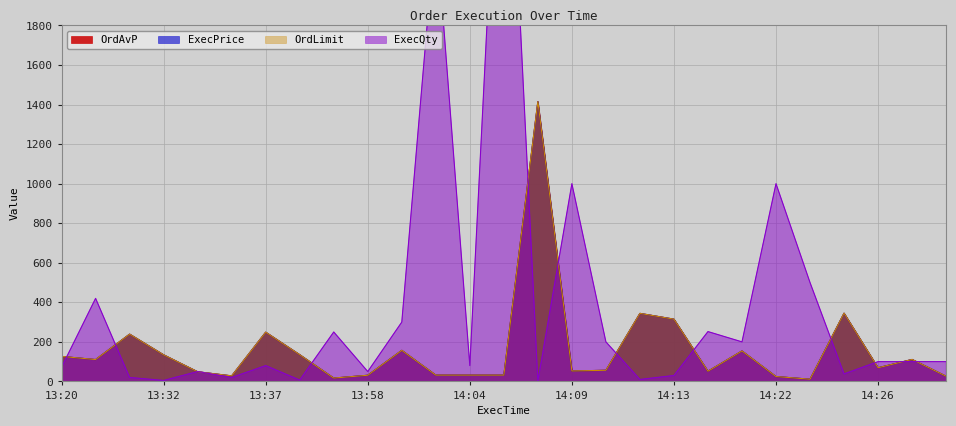

List the labels in order of OrdLimit value, smallest first.

14:23, 13:44, 14:22, 14:29, 13:35, 13:58, 14:02, 14:04, 14:05, 13:34, 14:19, 14:09, 14:11, 14:26, 13:23, 14:28, 13:20, 13:32, 13:39, 14:21, 13:59, 13:24, 13:37, 14:13, 14:12, 14:24, 14:08